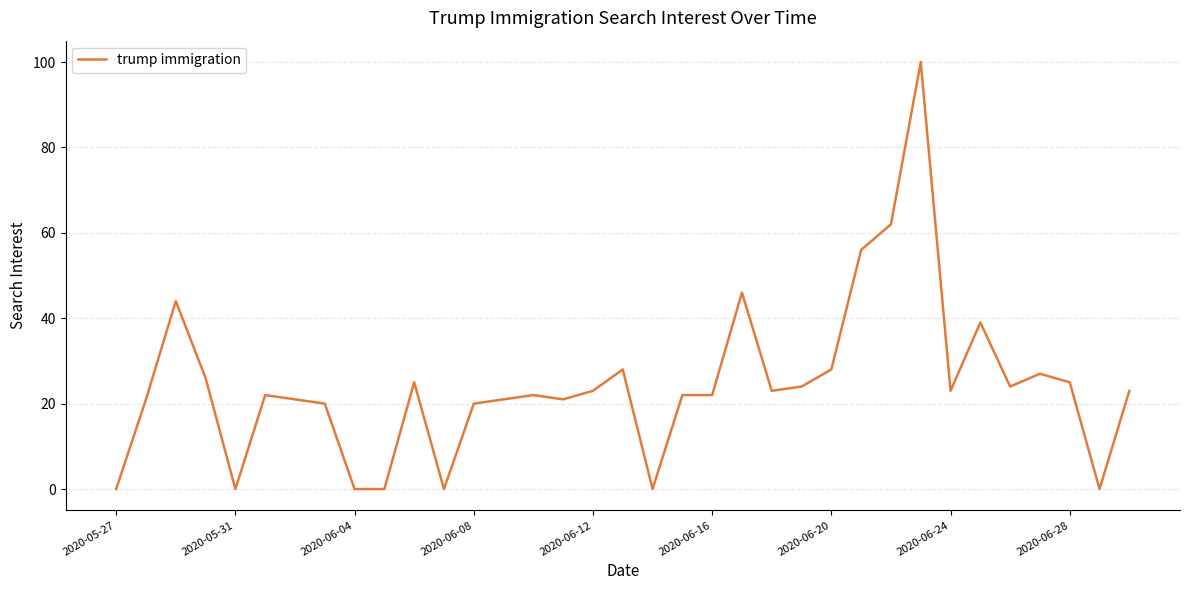

What is the difference between the maximum and minimum values?

100